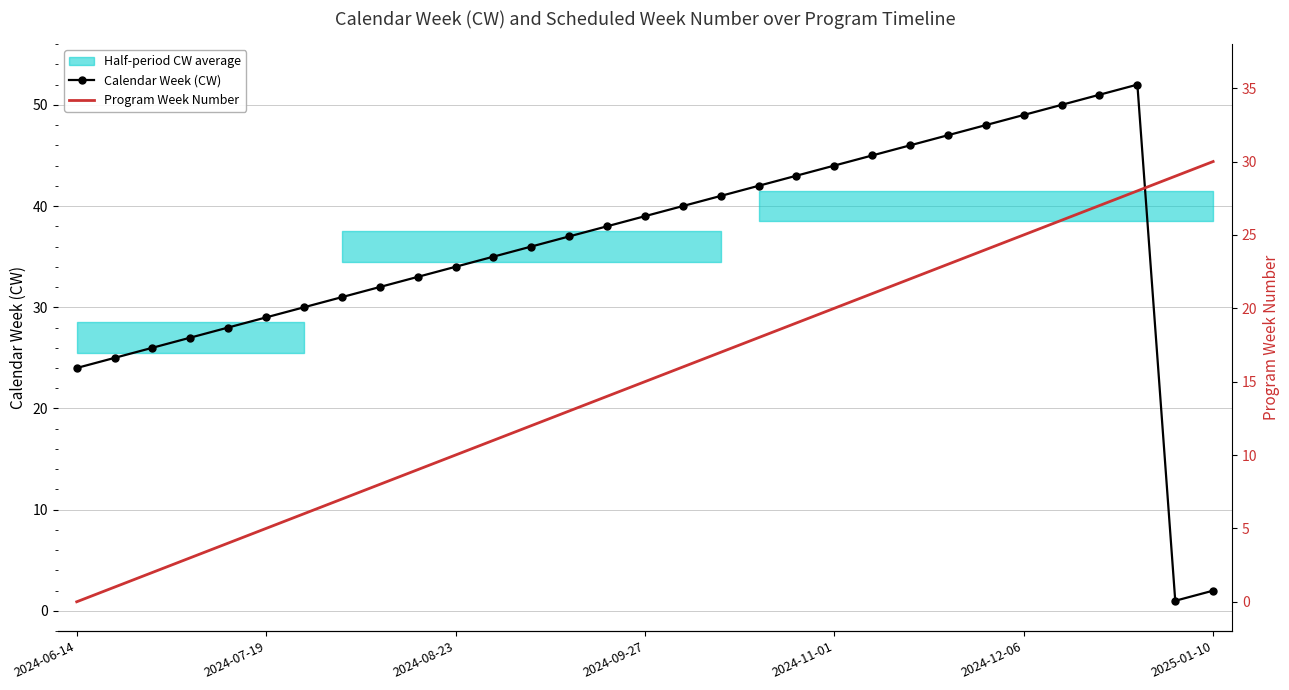

What is the average value of the Program Week Number series?

15